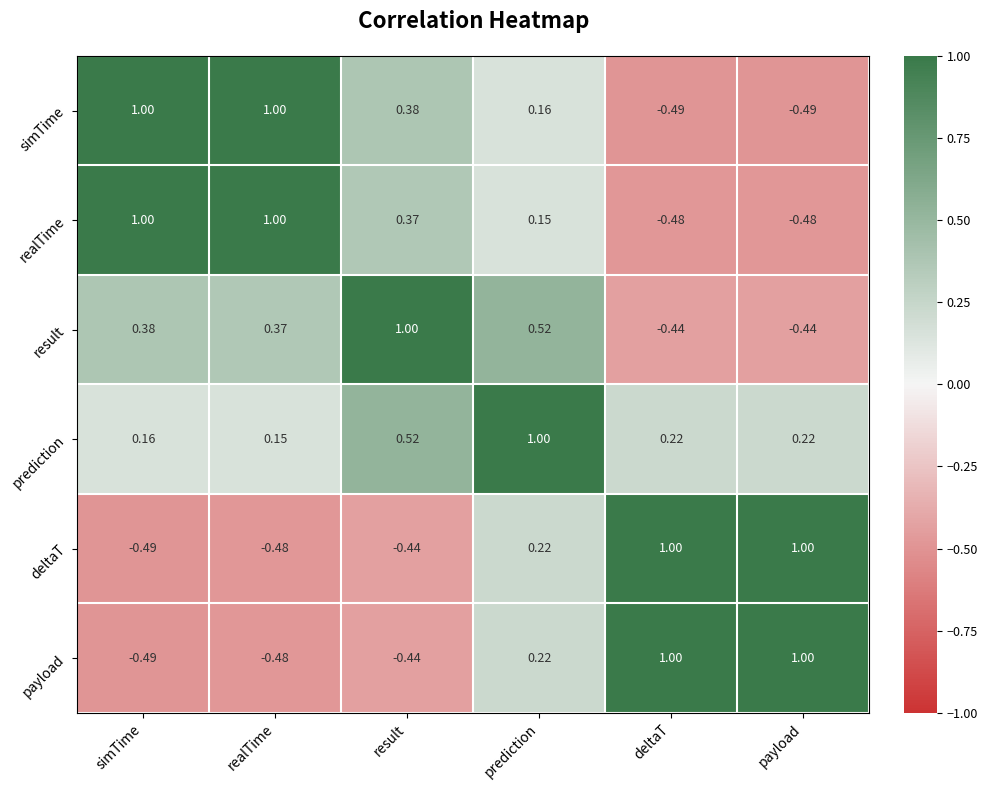

Which category has the highest value in the prediction series?

prediction